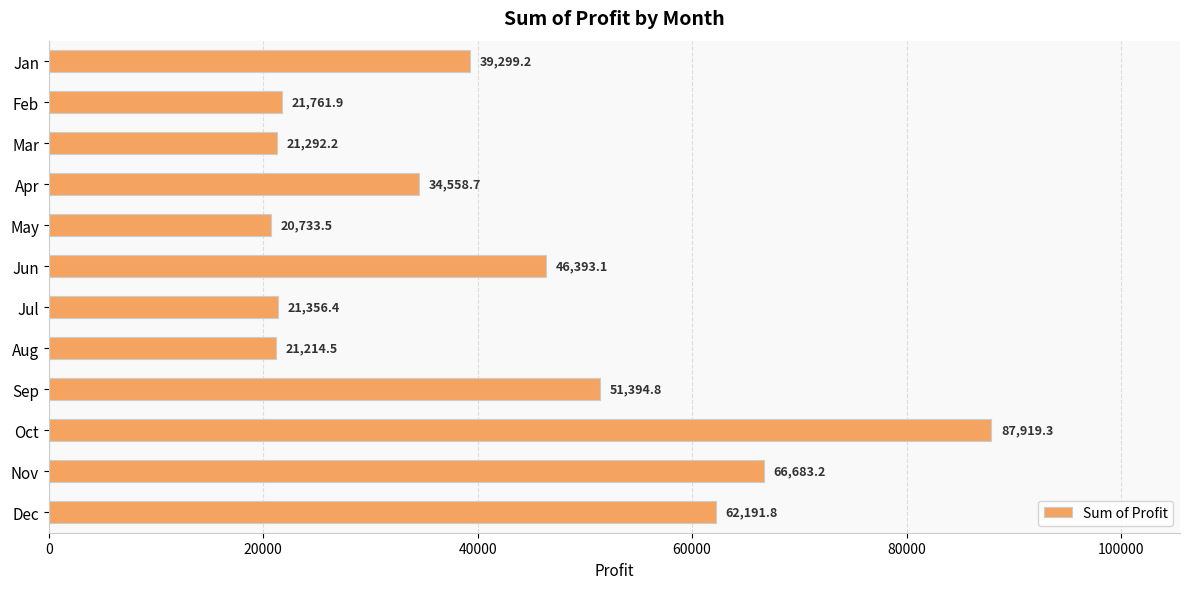

Is it true that the value at Jan is 39299.2?

True